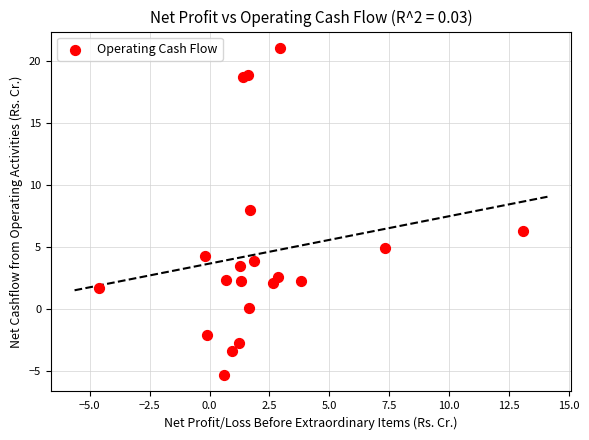

What Y value in the scatter plot is closest to 7?

6.3